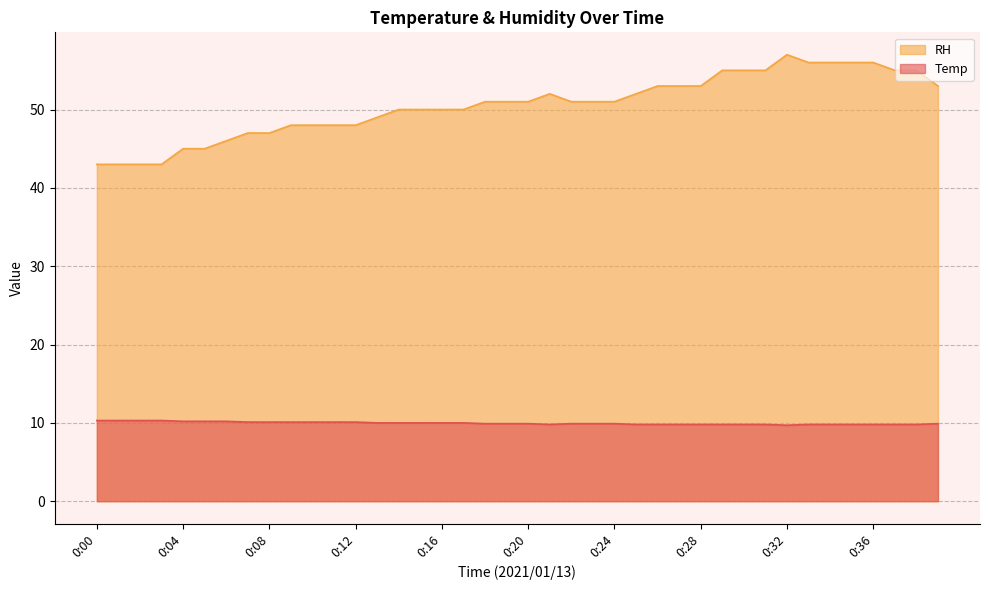

Rank the series at 0:08 from lowest to highest value.

Temp, RH